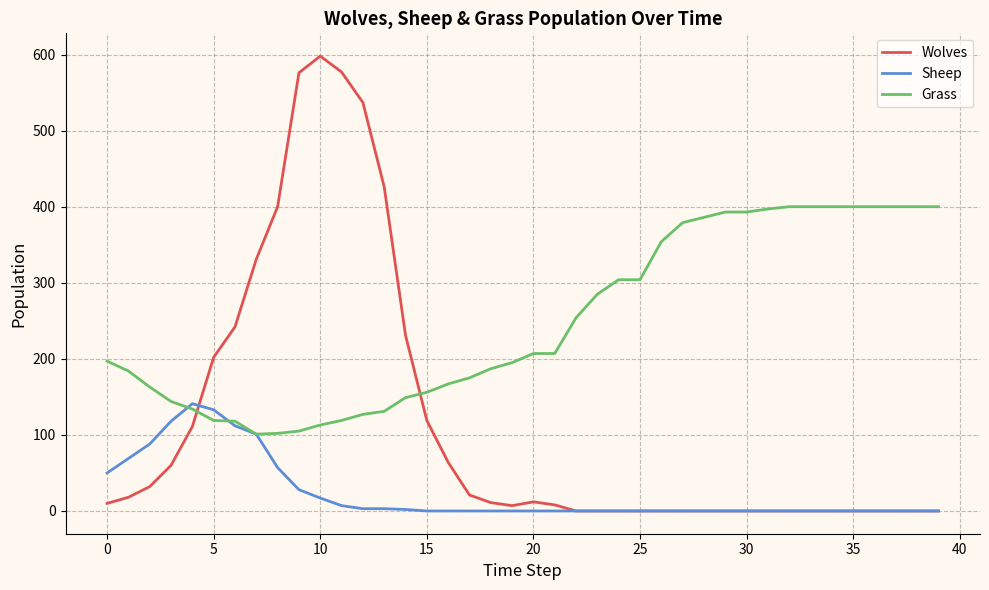

Which series has the largest total across all categories?

Grass